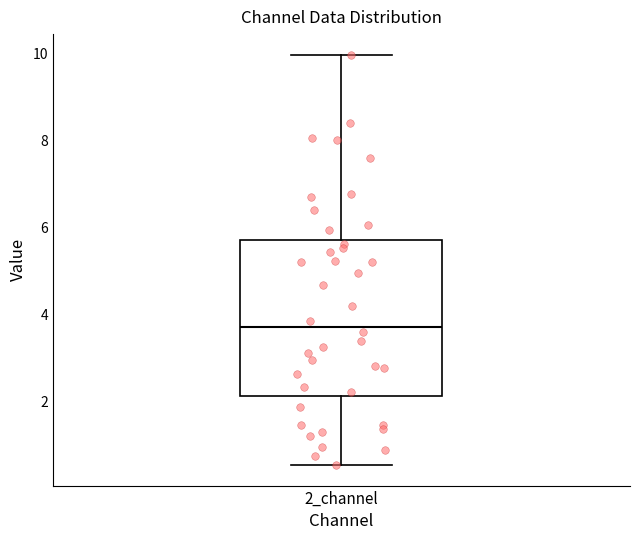

Transcribe this box plot: give where the median line is, the range the box spans, and where the two whiskers end, as read against the y-axis. The values are not printed on the chart, so give them approximately, as read against the axis.

median 3.8, box 2.2 to 5.8, whiskers 0.6 to 10.0